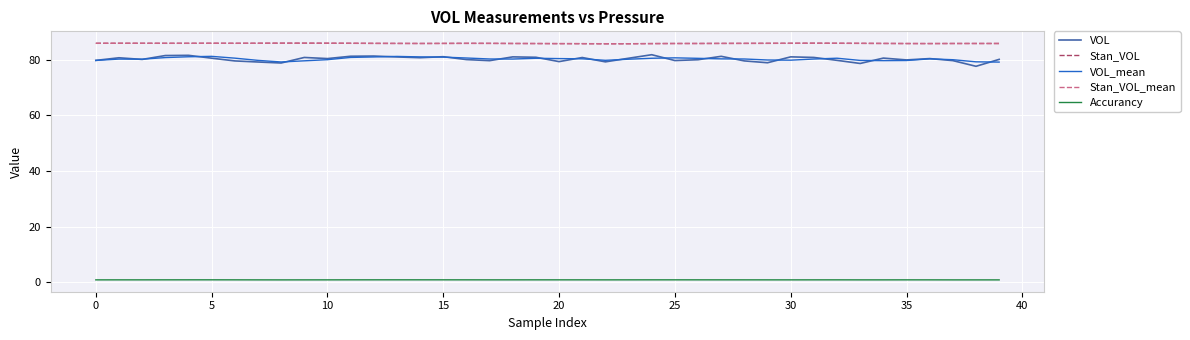

Which series has the largest range (max minus min)?

VOL